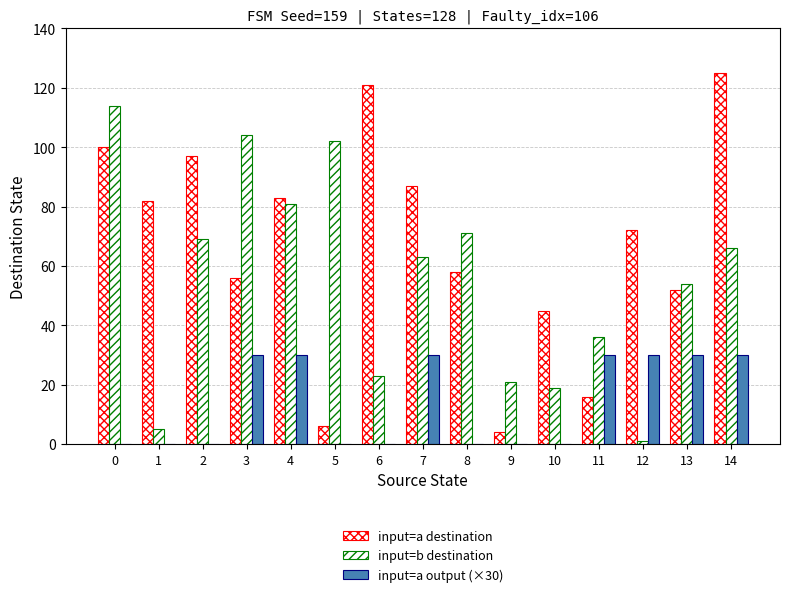

Rank the series by their average value, from lowest to highest.

input=a output (×30), input=b destination, input=a destination